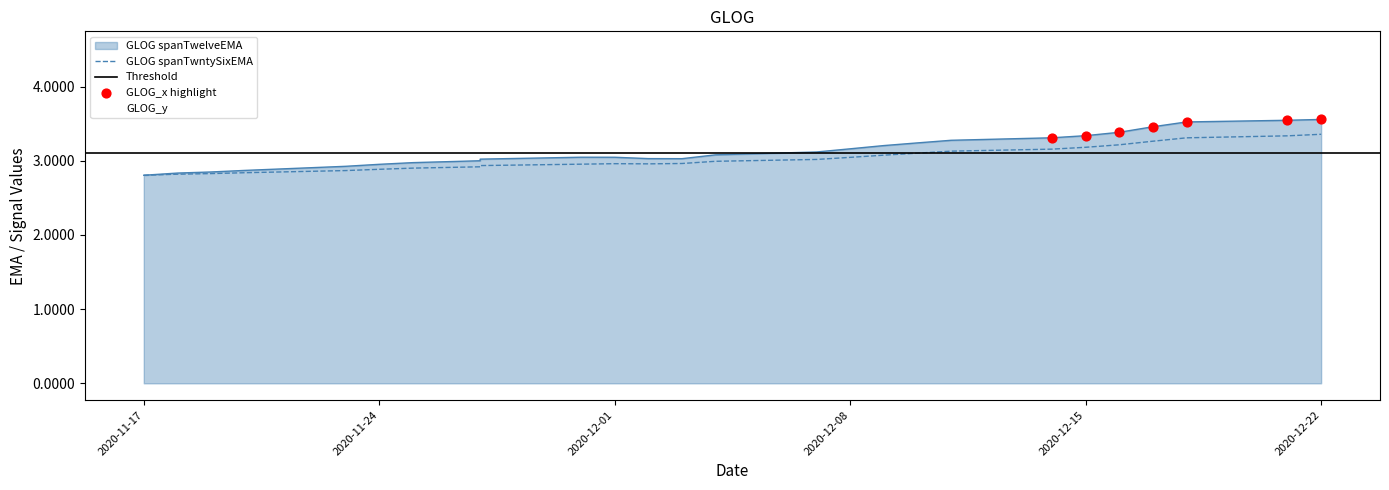

Which series has the largest total across all categories?

GLOG spanTwelveEMA